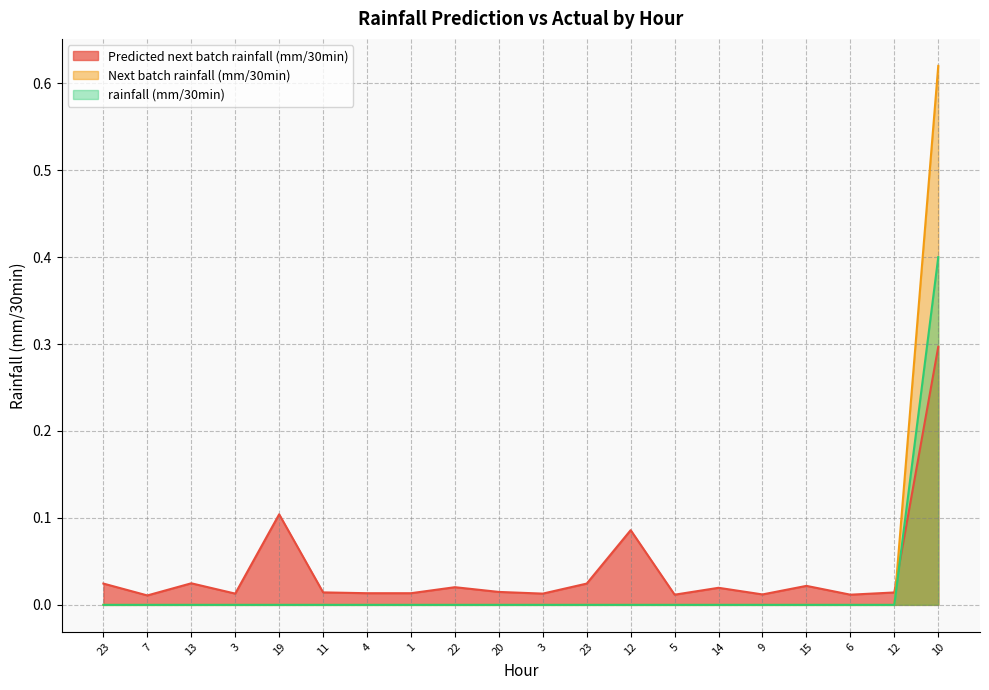

True or false: Next batch rainfall (mm/30min) has more than 0 points higher than both neighbors.

False